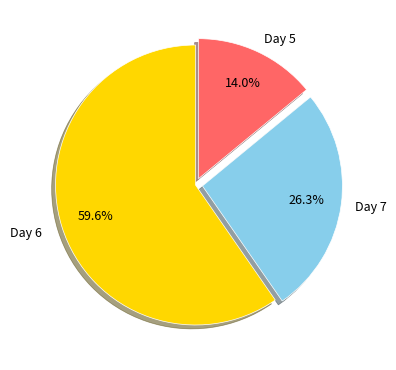

Is there a majority slice in this chart?

Yes